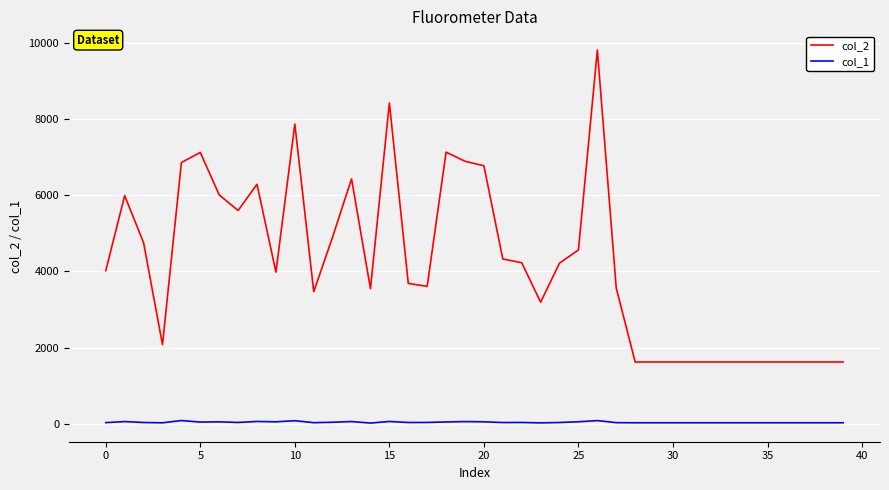

Rank the series by their maximum value, from lowest to highest.

col_1, col_2